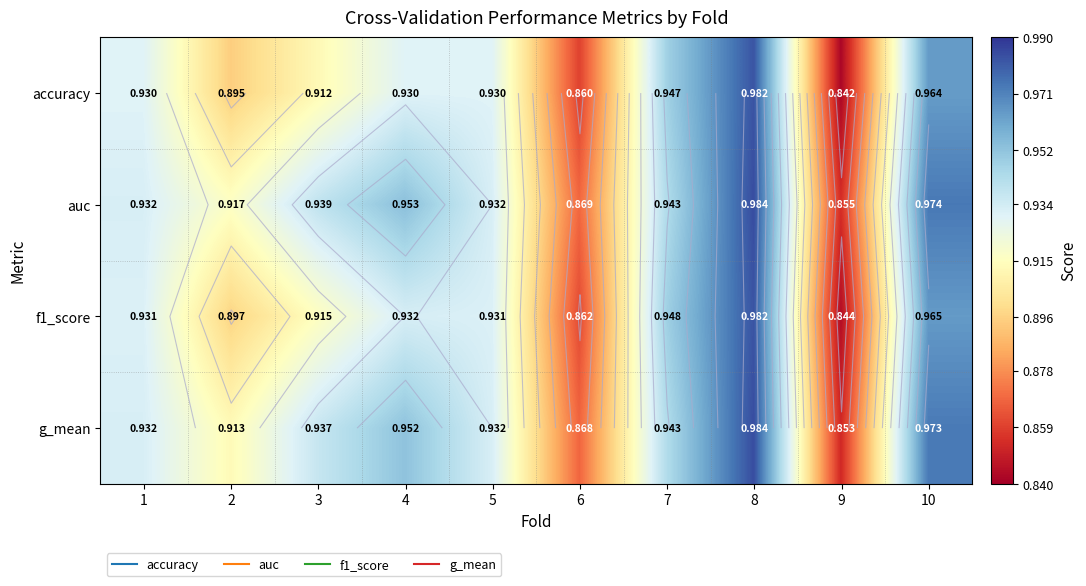

True or false: accuracy has a value of 1.3 at 3.

False